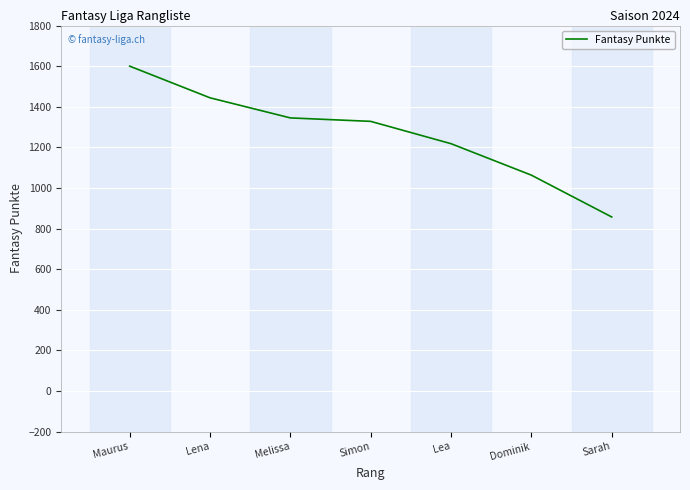

Count the number of data series in this chart.

1